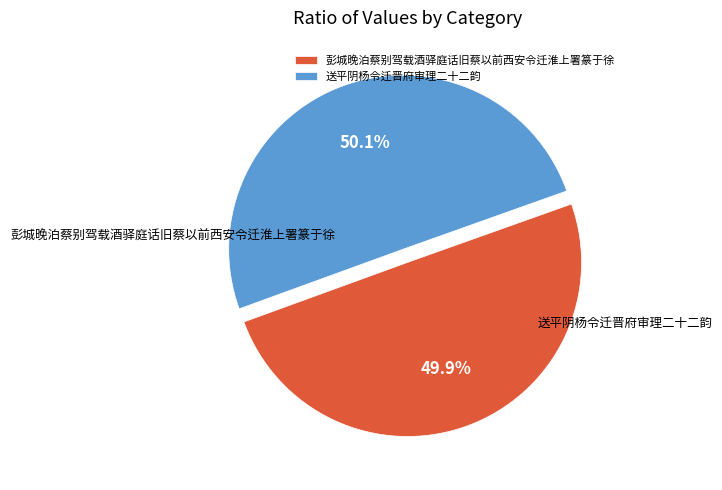

Approximately how many times larger is the value at 彭城晚泊蔡别驾载酒驿庭话旧蔡以前西安令迁淮上署篆于徐 compared to 送平阴杨令迁晋府审理二十二韵?

1.0